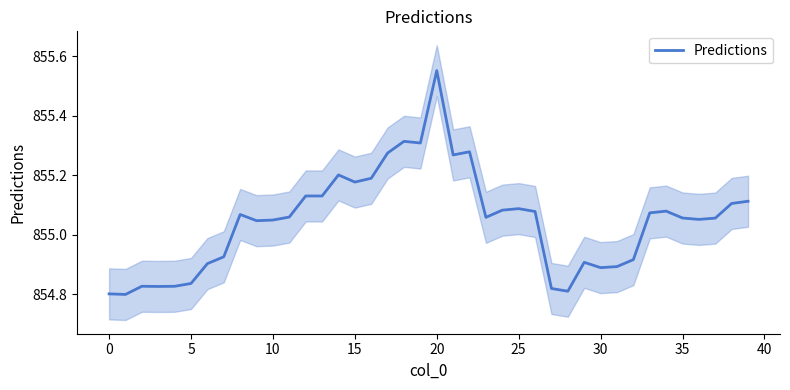

True or false: the data shows 1377.6 at 25.

False